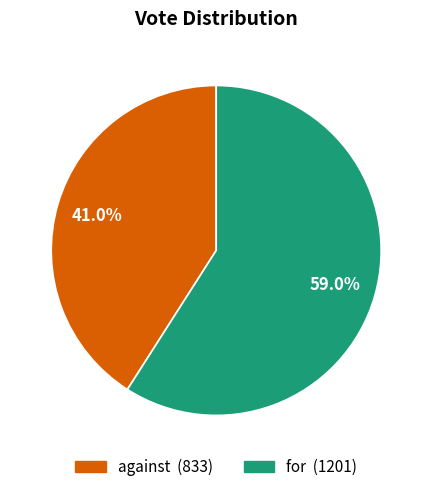

To the nearest percent, what is the difference between the against and for slice percentages?

18%